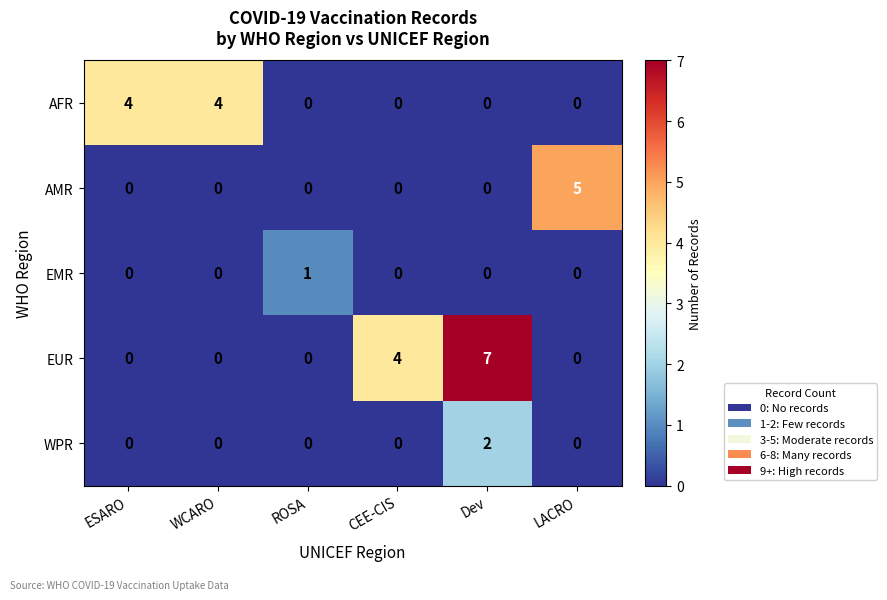

What is the difference between the AFR values at ESARO and ROSA?

4